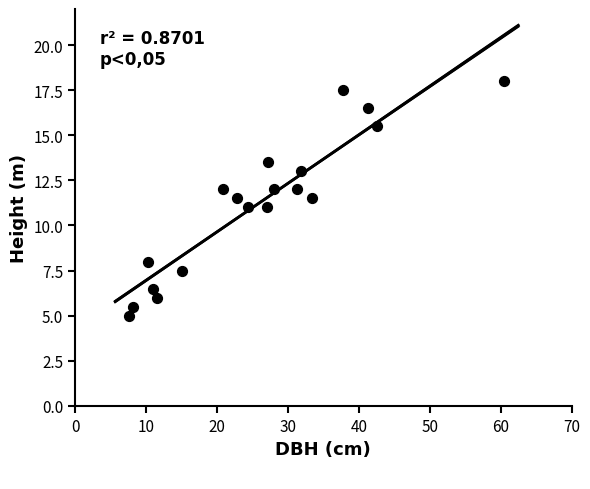

What is the range of X values (max minus min)?

52.9